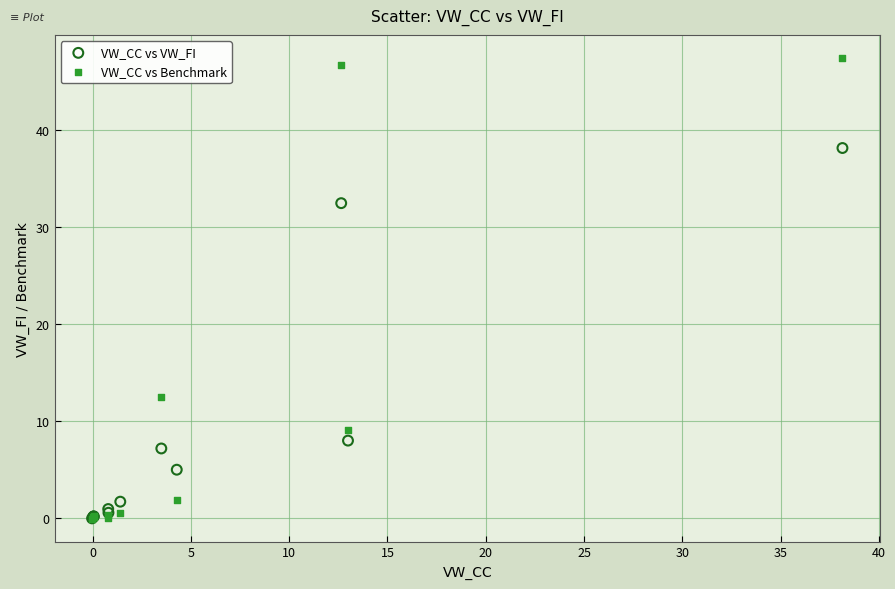

Which series reaches the maximum Y coordinate?

VW_CC vs Benchmark